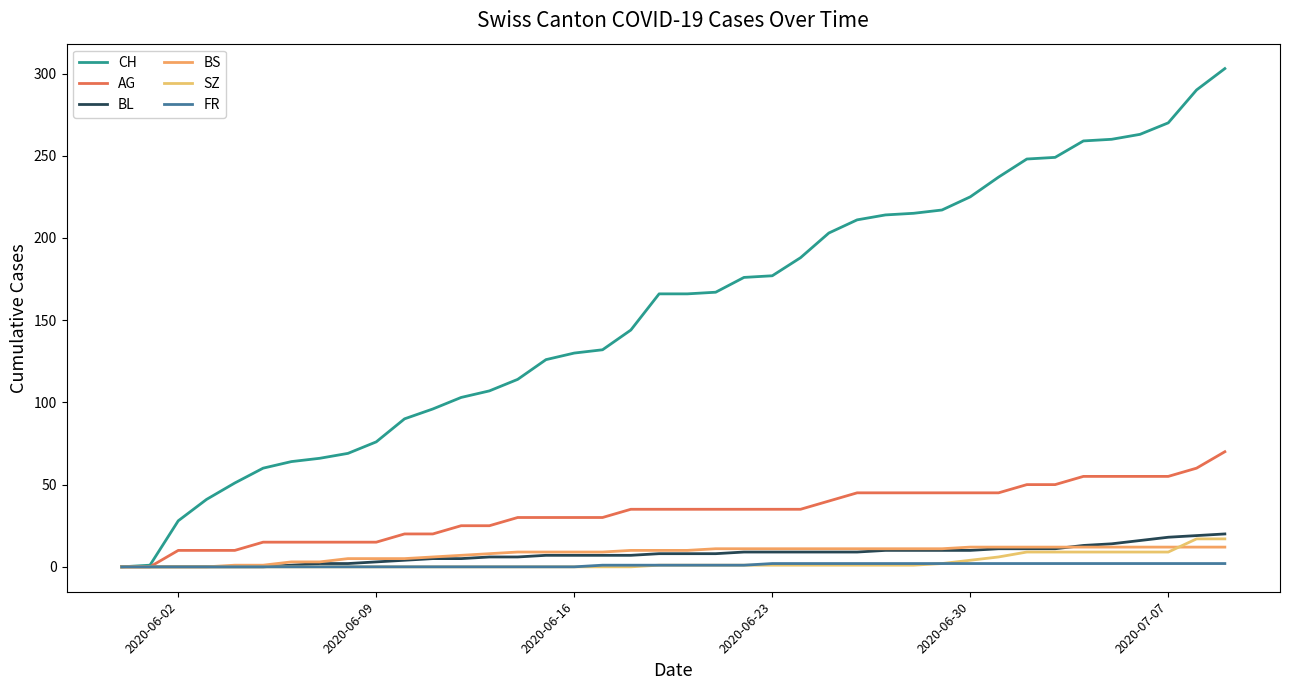

What is the value of the AG point at the 40th from the left?

70